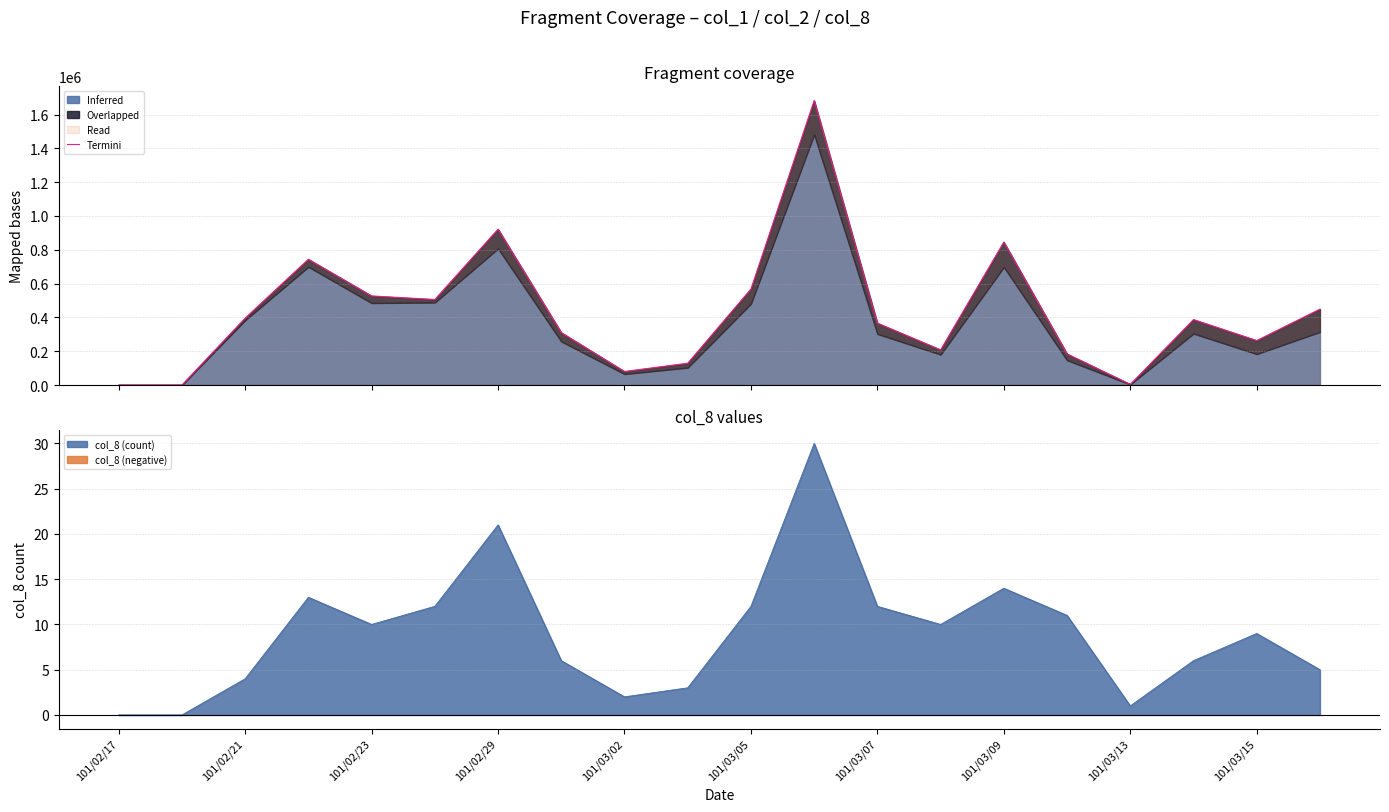

At which label is col_8 (count) closest to 15?

101/03/09